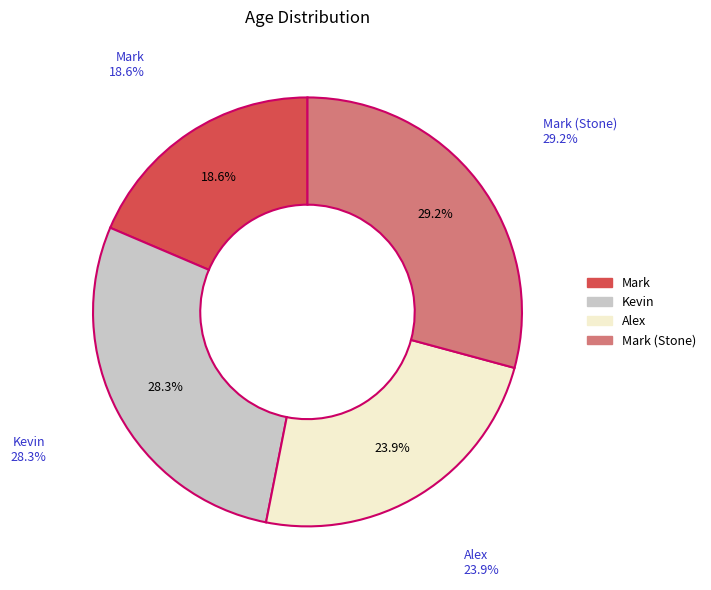

To the nearest percent, what is the average slice percentage?

25%